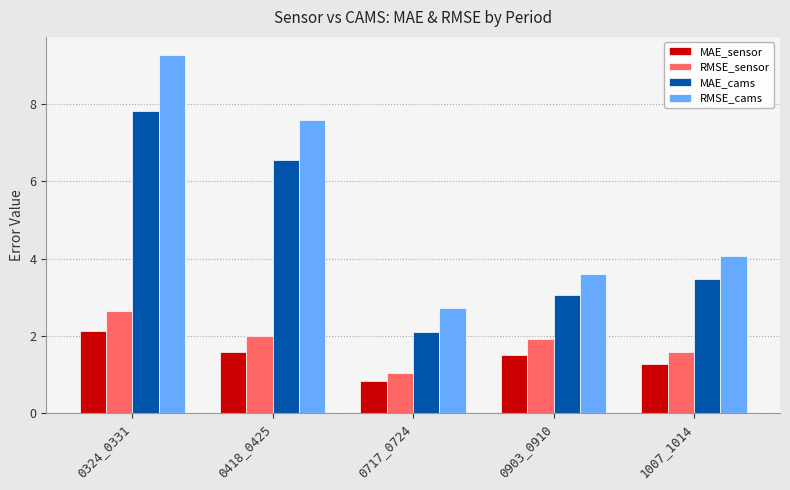

What is the value of the RMSE_sensor bar at the 2nd from the left?

2.0